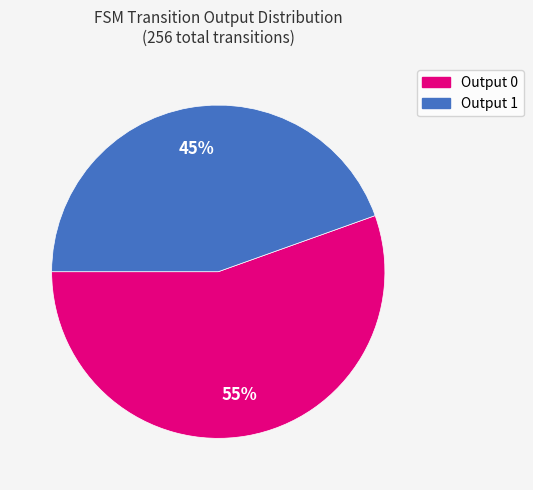

To the nearest percent, what is the average slice percentage?

50%